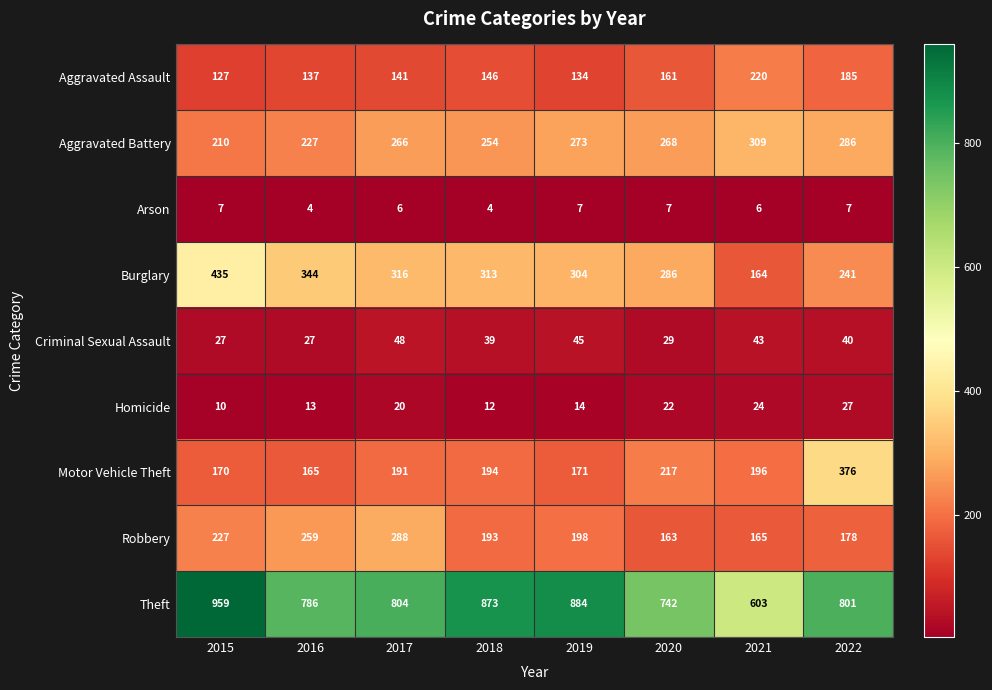

The Robbery series shows 198 at 2019. True or false?

True